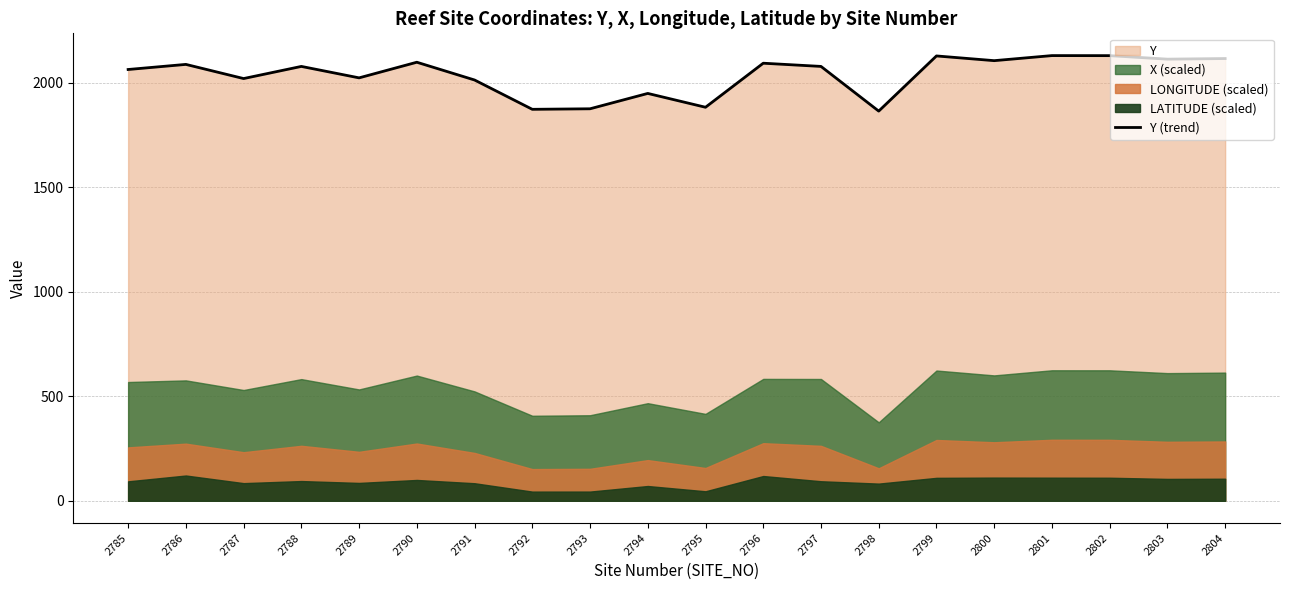

Where does the data first go above 2077?

2786